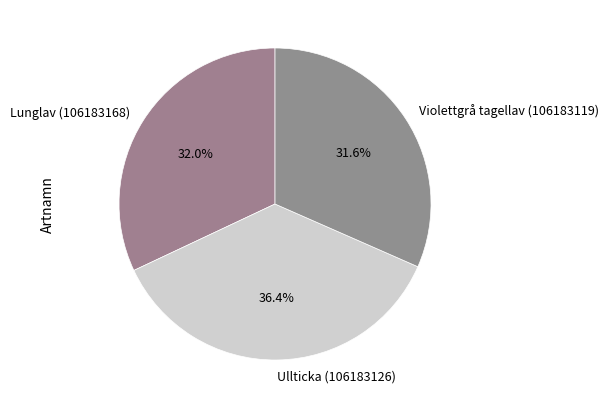

To the nearest percent, what is the difference between the largest and smallest slice percentages?

5%